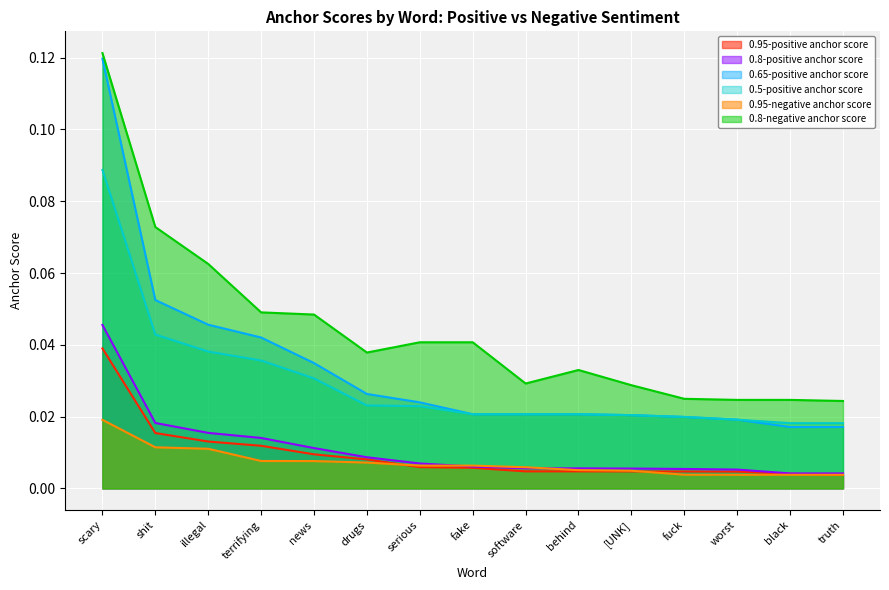

What are all the series names shown in the legend?

0.95-positive anchor score, 0.8-positive anchor score, 0.65-positive anchor score, 0.5-positive anchor score, 0.95-negative anchor score, 0.8-negative anchor score